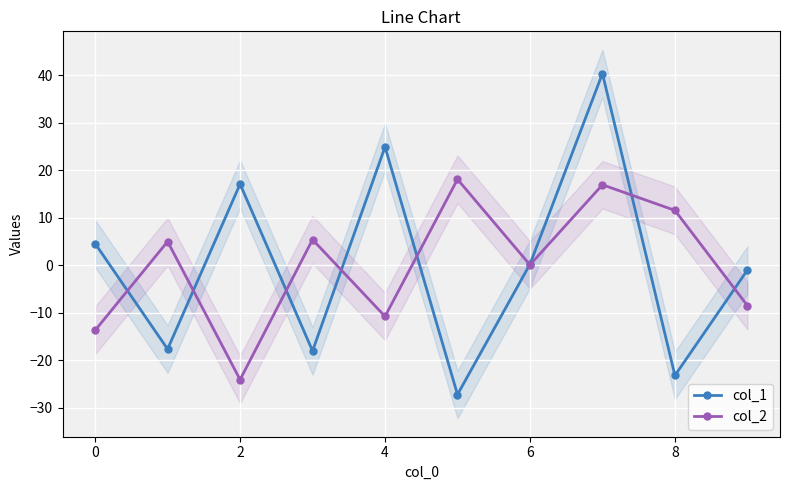

True or false: col_2 has a value of -13.7 at 0.

True